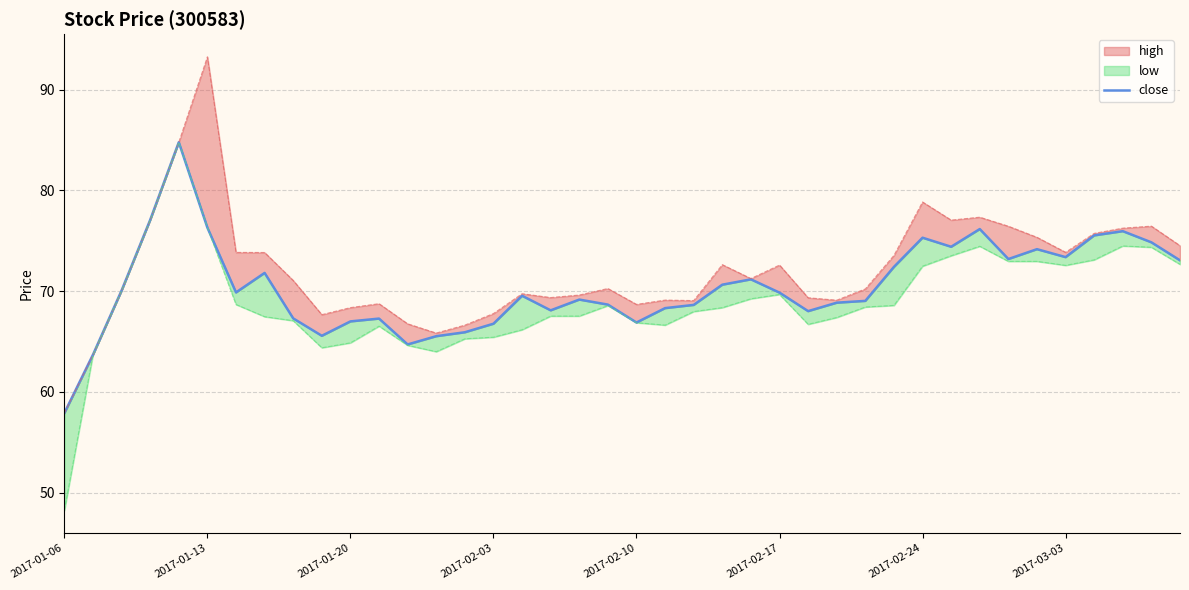

The value at 12 is 109.8. True or false?

False